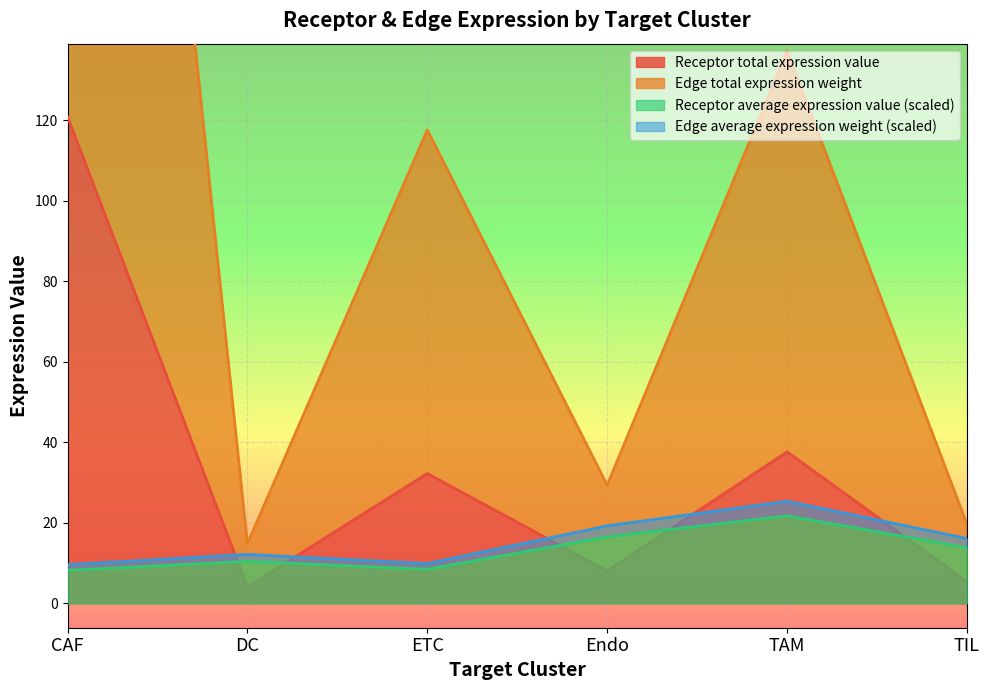

At how many categories does at least one series exceed 277?

1